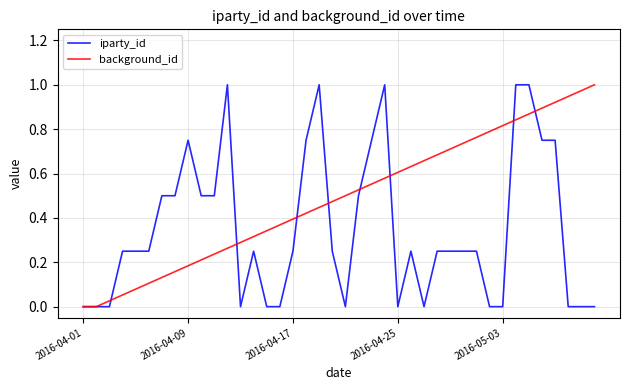

What is the sum of all background_id values?

19.5